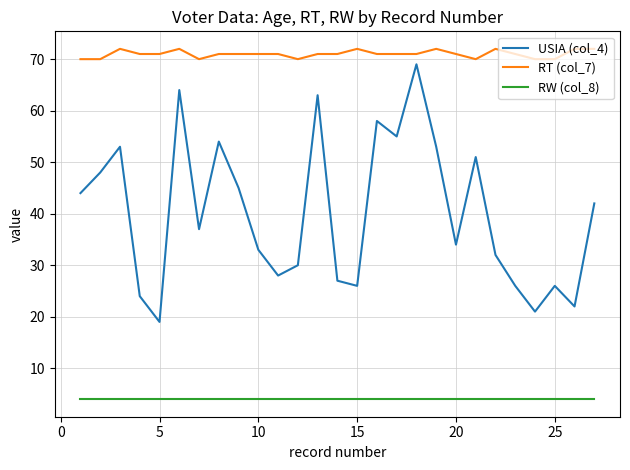

List the series in order of their peak value, lowest first.

RW (col_8), USIA (col_4), RT (col_7)